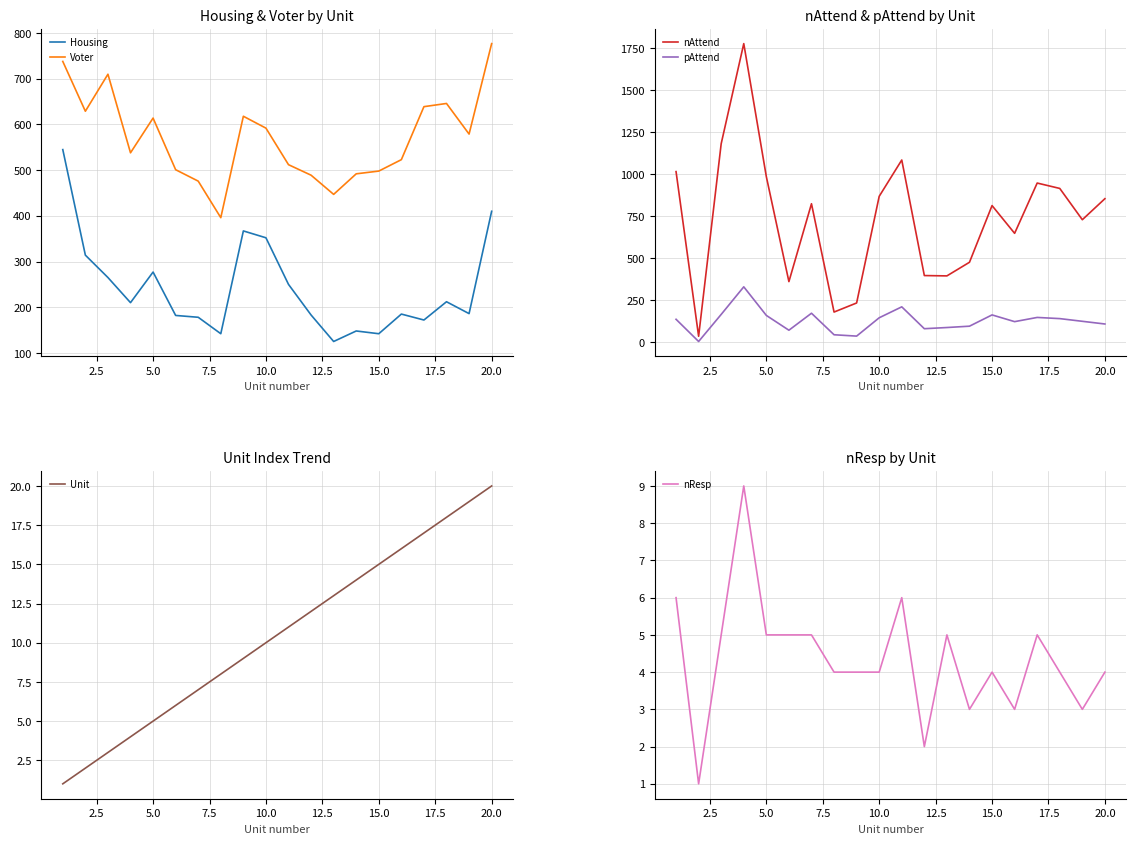

True or false: nResp has more than 1 interior local peaks.

True